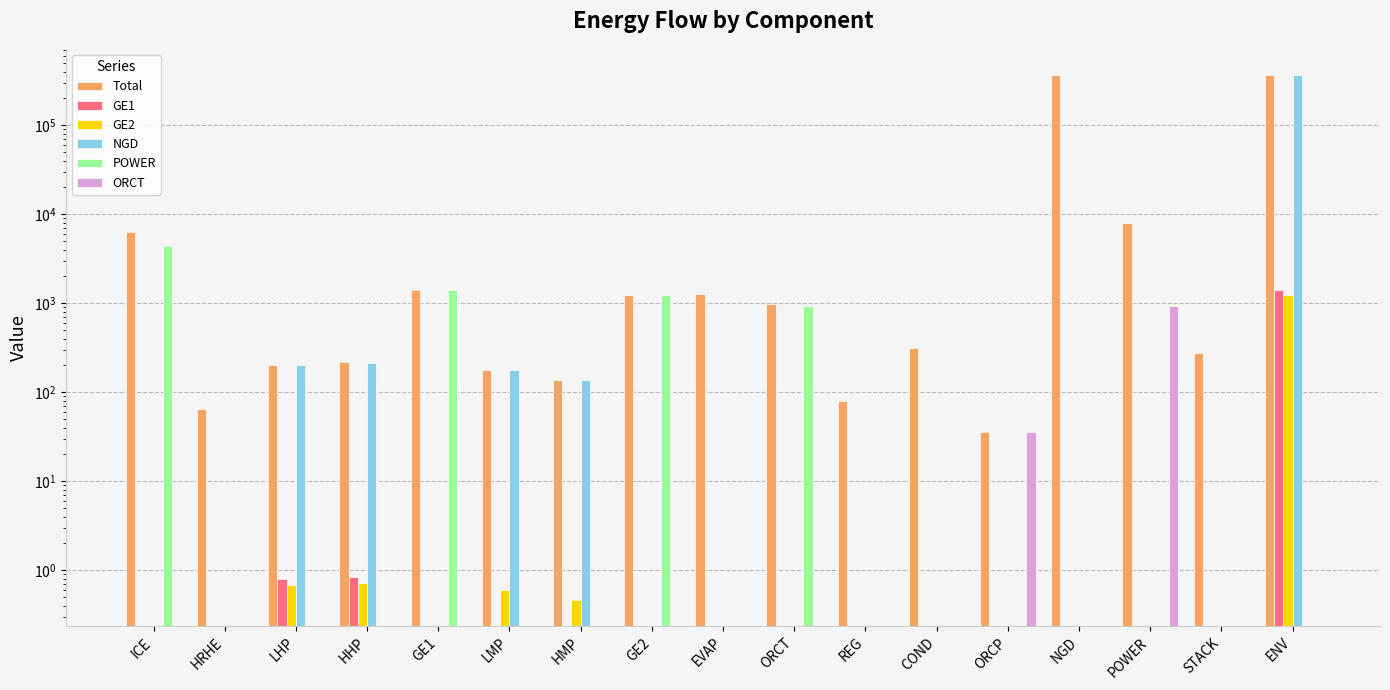

True or false: GE2 has a value of 0.0 at COND.

True